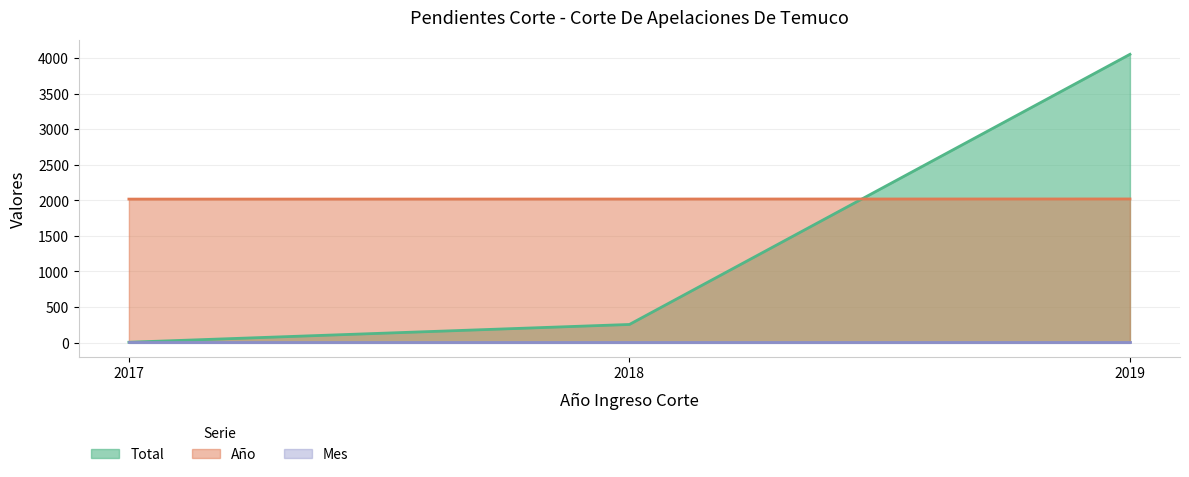

Which label corresponds to the largest value in the chart?

2019